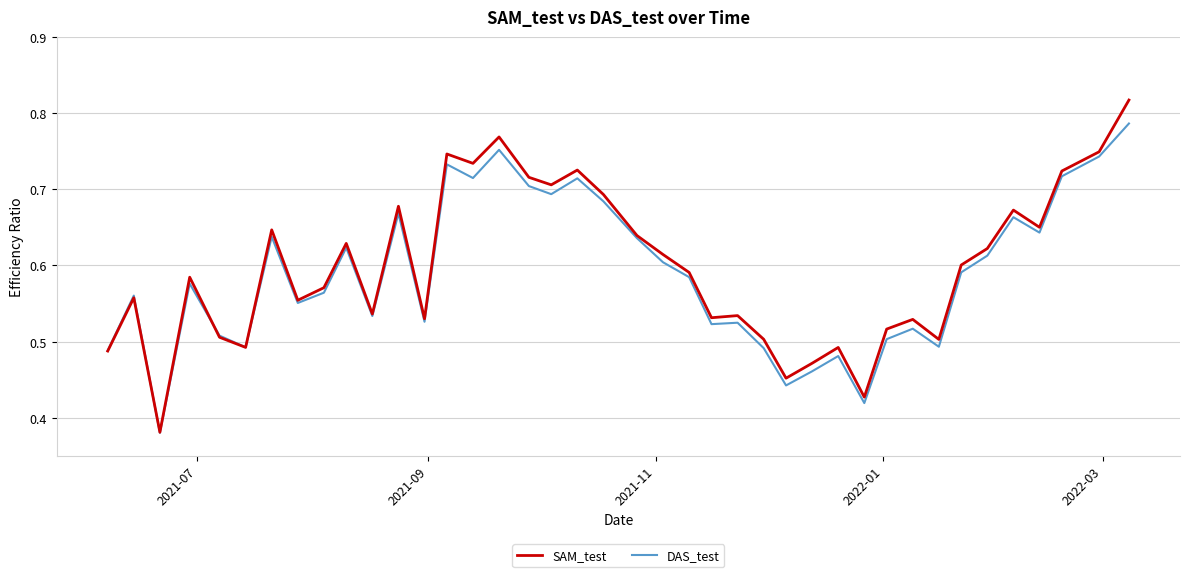

In SAM_test, how many points are lower than both neighbors (excluding endpoints)?

12